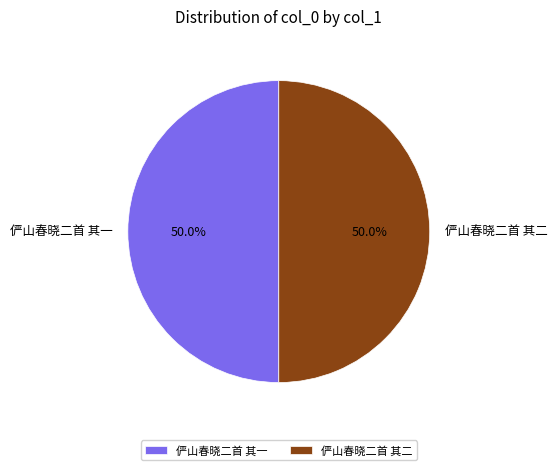

Approximately how many times larger is the value at 俨山春晓二首 其二 compared to 俨山春晓二首 其一?

1.0